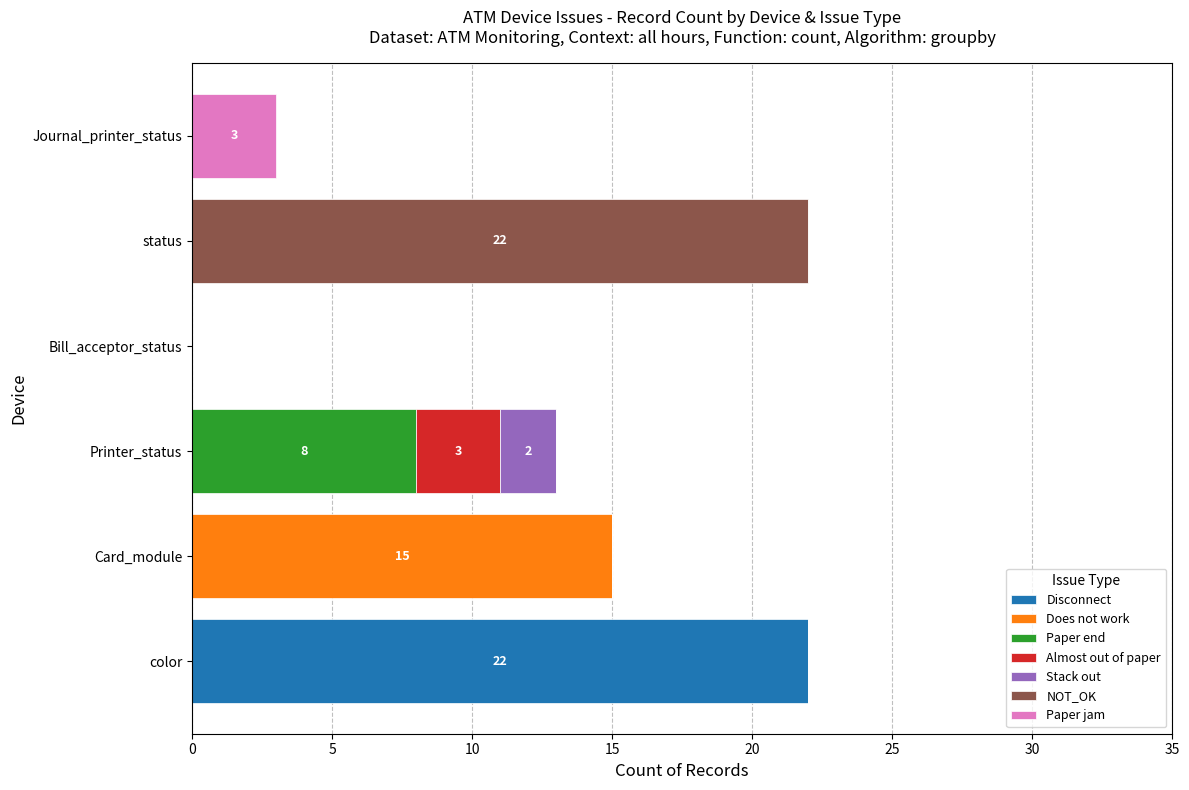

Is it true that Disconnect equals -12 at Card_module?

False